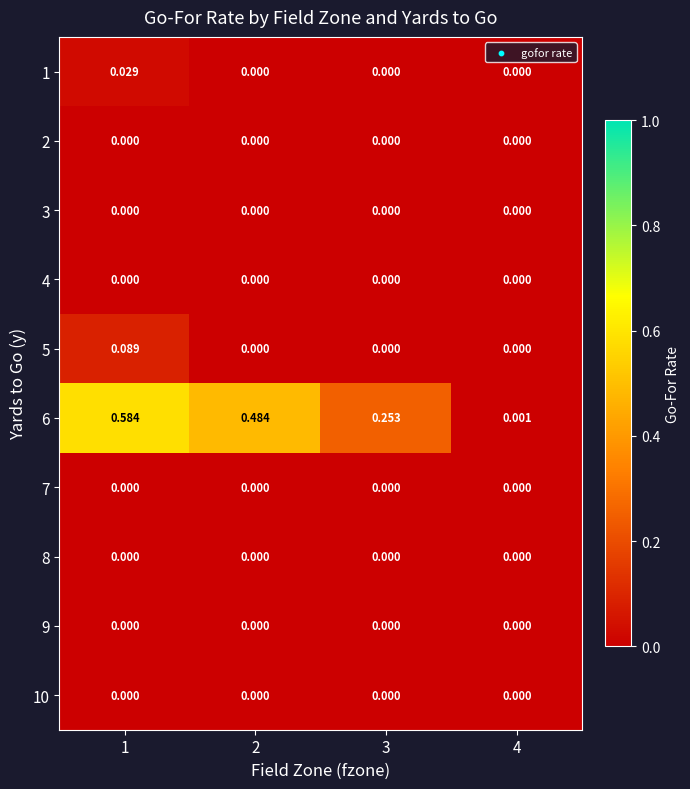

Reading left to right, what are all the values shown in this chart?

1: 1=0.0	2=0.0	3=0.0	4=0.0
2: 1=0.0	2=0.0	3=0.0	4=0.0
3: 1=0.0	2=0.0	3=0.0	4=0.0
4: 1=0.0	2=0.0	3=0.0	4=0.0
5: 1=0.1	2=0.0	3=0.0	4=0.0
6: 1=0.6	2=0.5	3=0.3	4=0.0
7: 1=0.0	2=0.0	3=0.0	4=0.0
8: 1=0.0	2=0.0	3=0.0	4=0.0
9: 1=0.0	2=0.0	3=0.0	4=0.0
10: 1=0.0	2=0.0	3=0.0	4=0.0